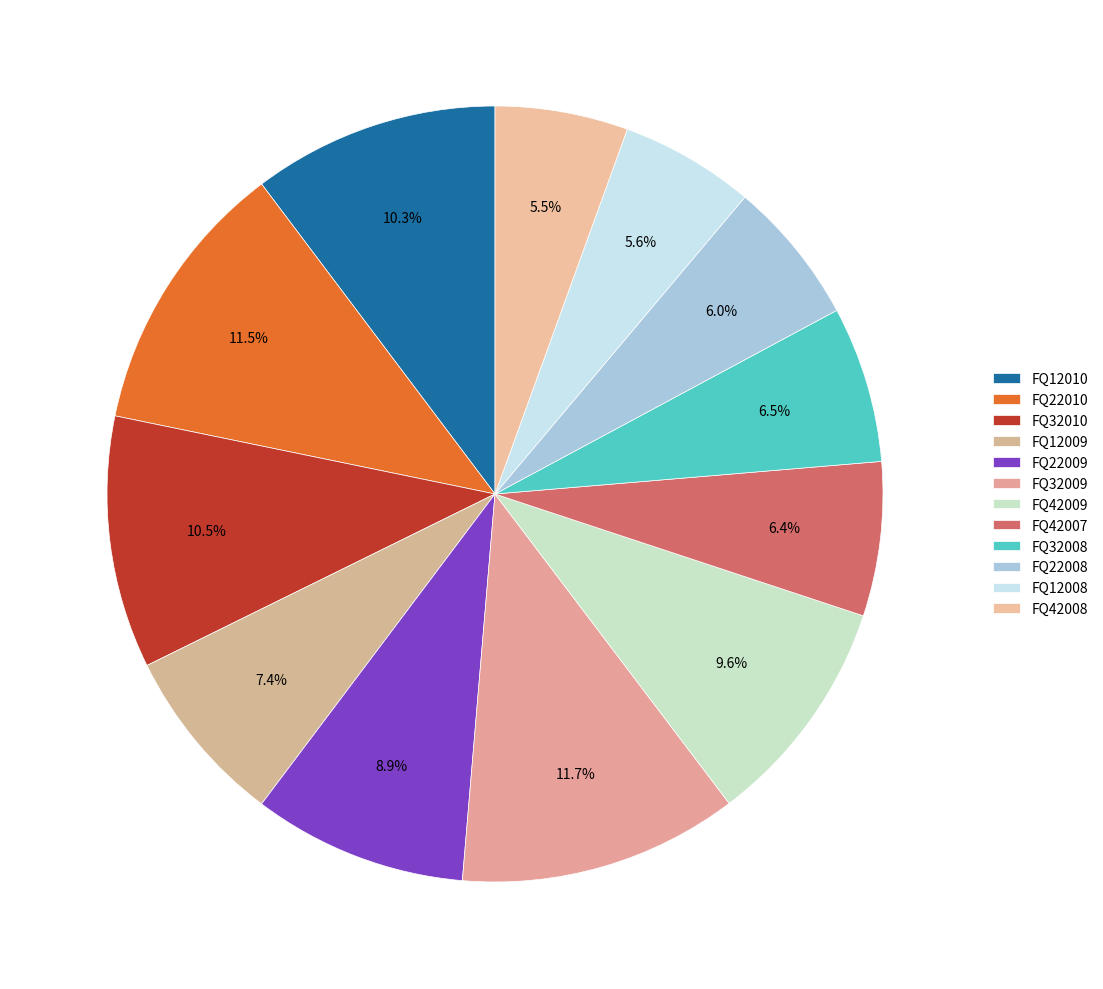

What portion of the pie excludes FQ32008?

93.5%